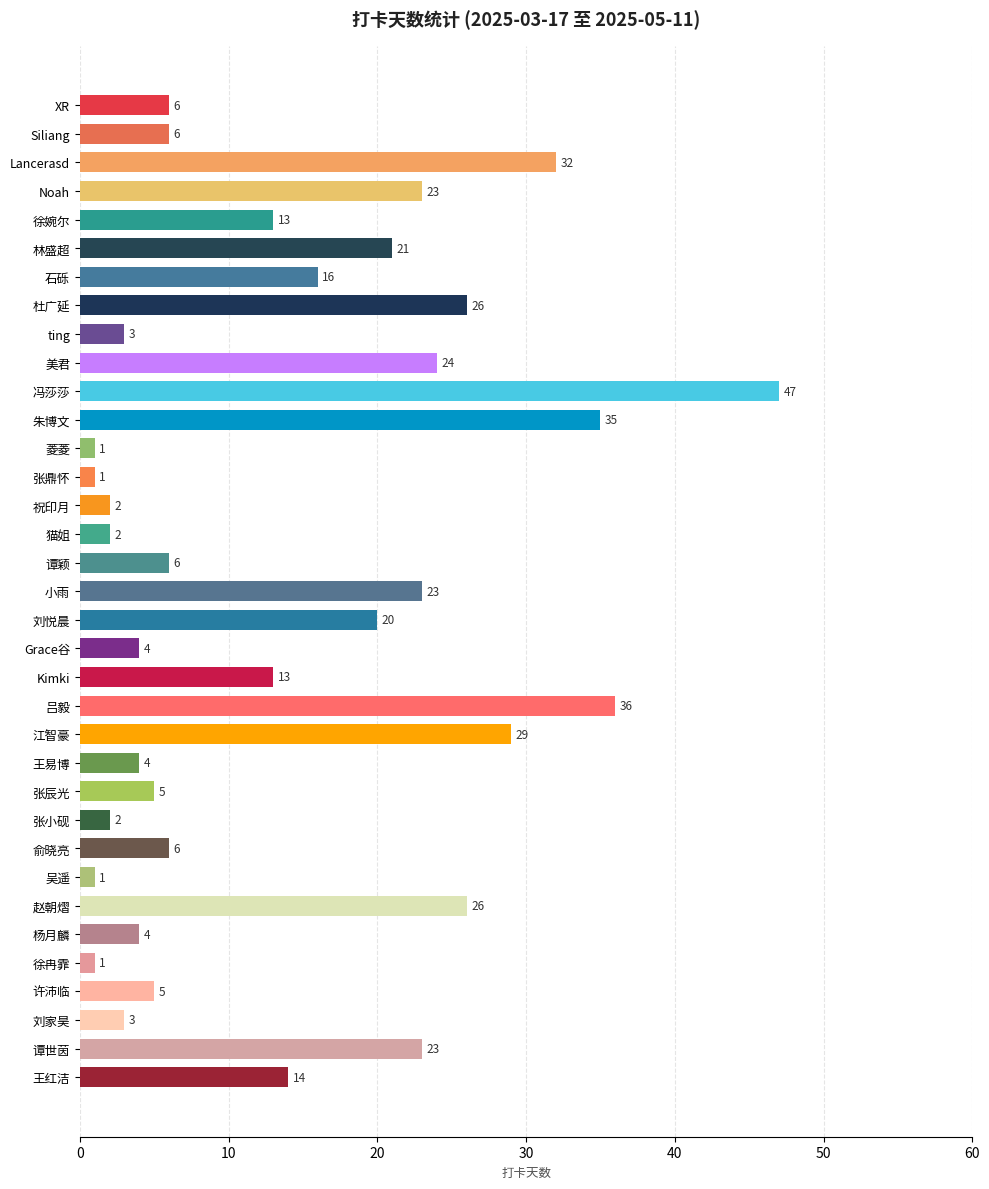

Reading bottom to top, list all the values displayed in this chart.

14	23	3	5	1	4	26	1	6	2	5	4	29	36	13	4	20	23	6	2	2	1	1	35	47	24	3	26	16	21	13	23	32	6	6